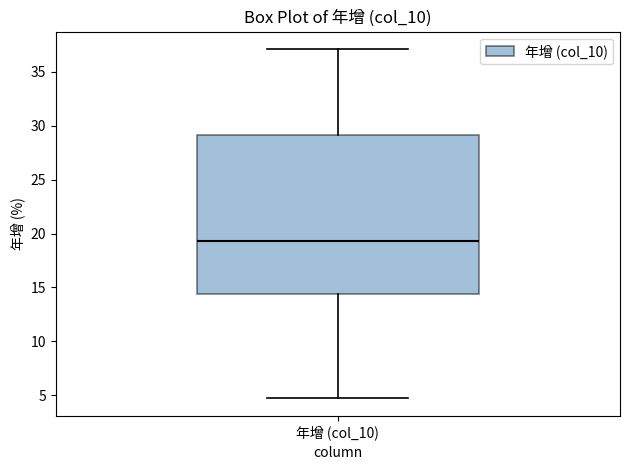

Transcribe this box plot: give where the median line is, the range the box spans, and where the two whiskers end, as read against the y-axis. The values are not printed on the chart, so give them approximately, as read against the axis.

median 19.5, box 14.5 to 29.0, whiskers 4.5 to 37.0